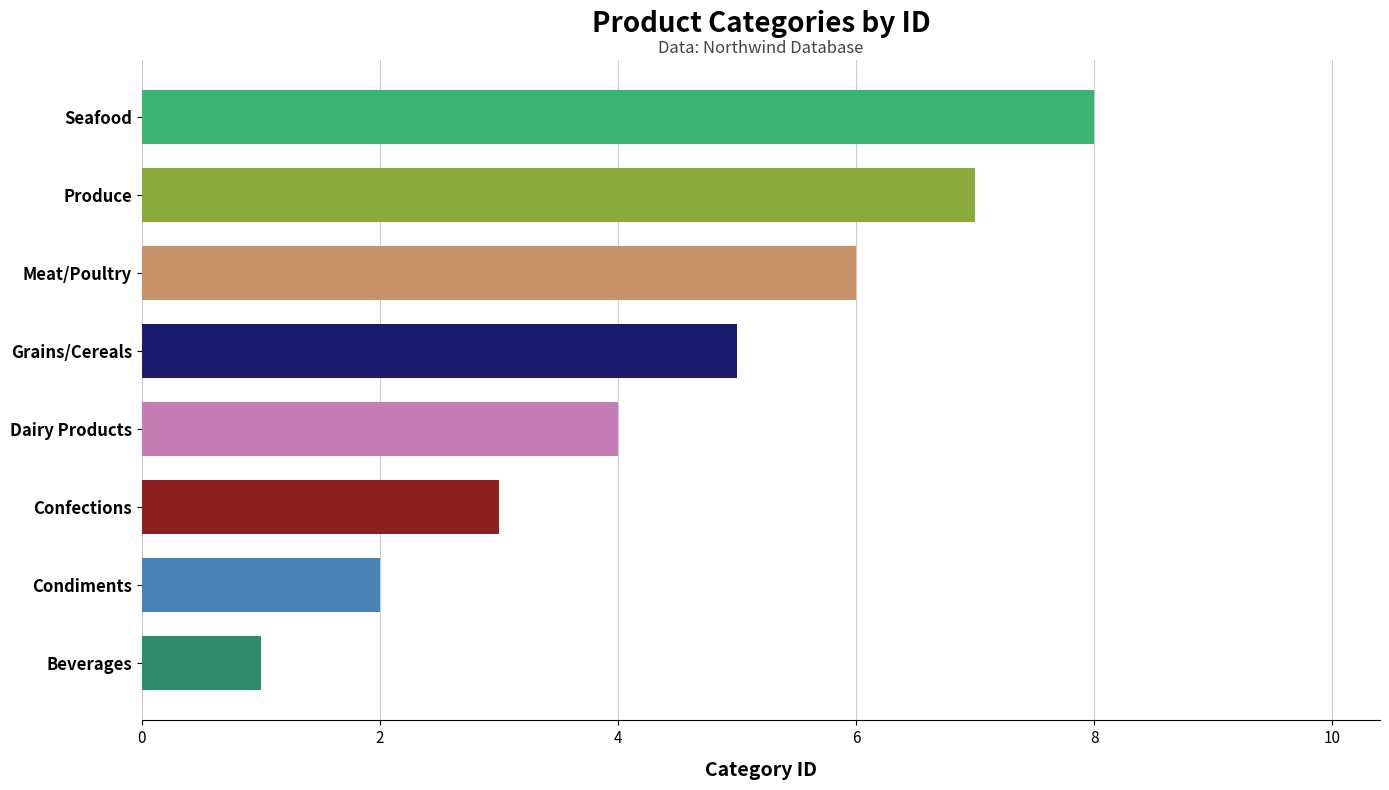

What is the change in value from Beverages to Meat/Poultry?

+5